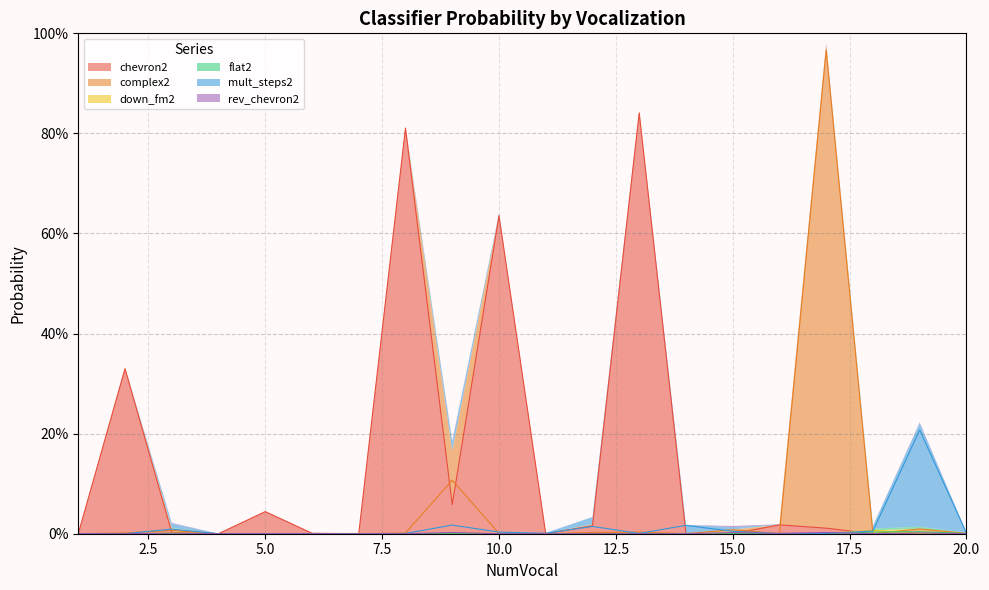

Between 3 and 20, which series saw the biggest shift?

mult_steps2